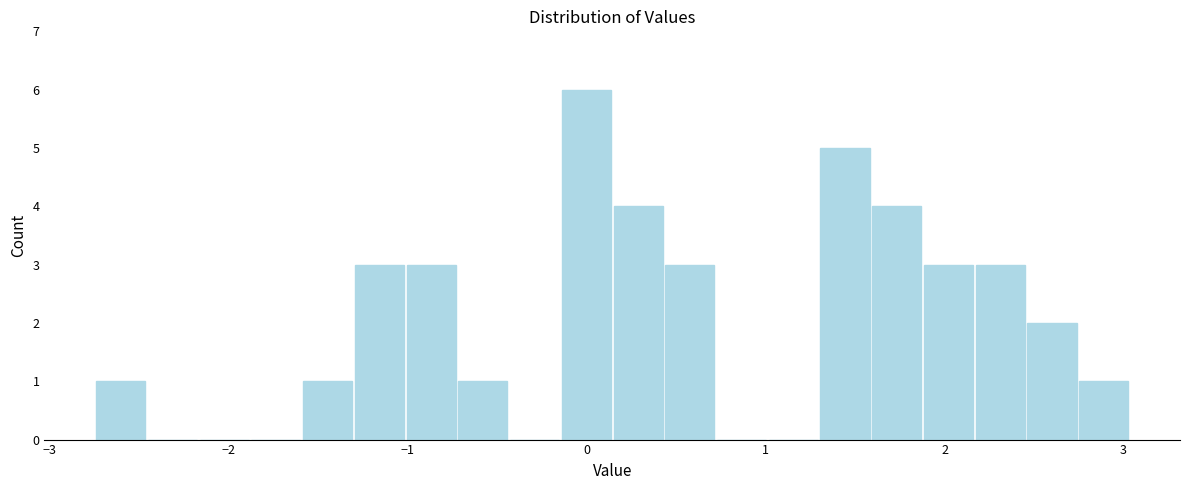

Around what value on the x-axis is the tallest bar? Give the approximate position of its centre, as read against the axis.

0.0